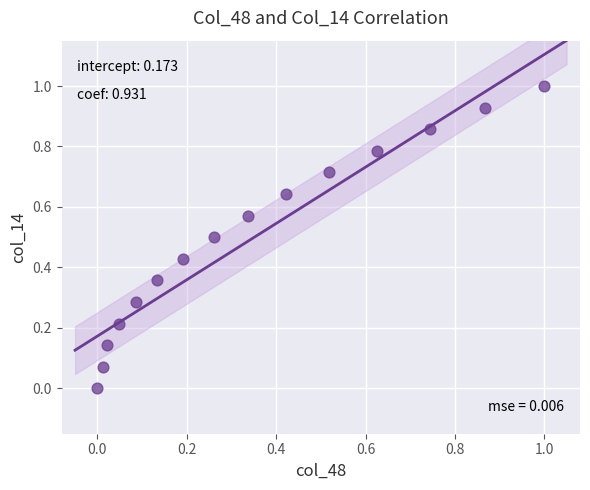

What is the range of X values (max minus min)?

1.0